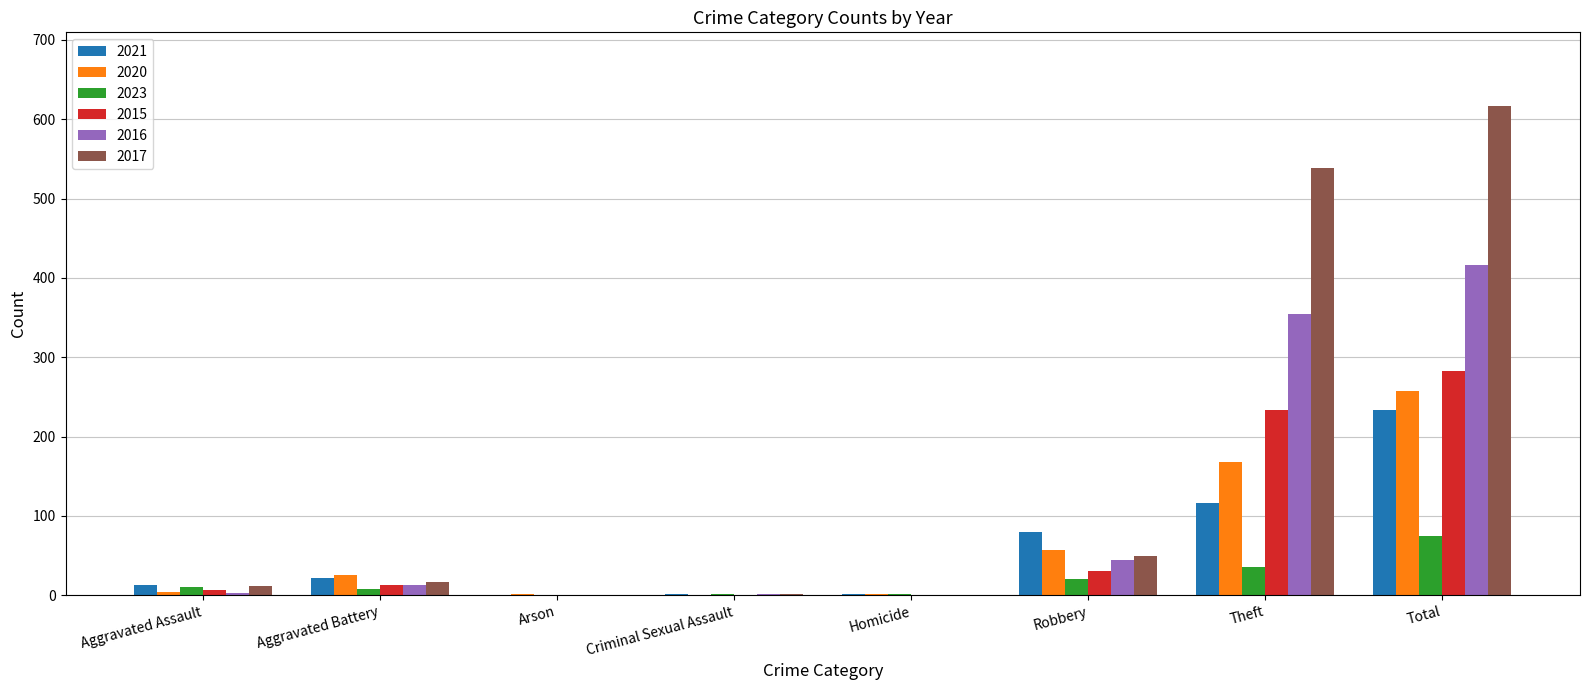

What is the total value across all series at Theft?

1444